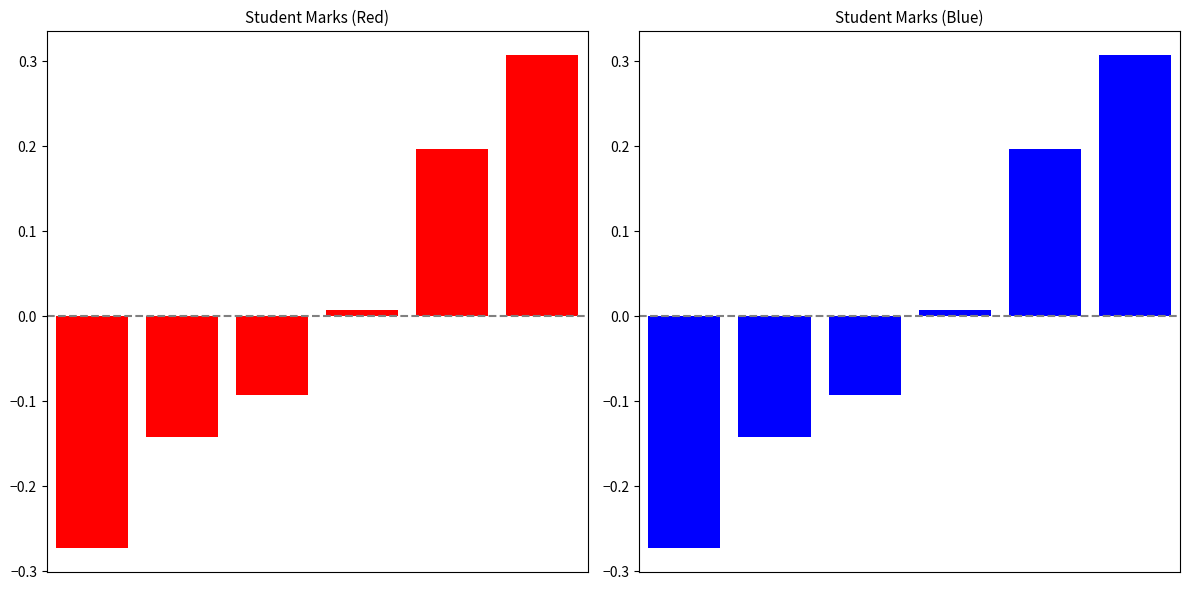

How many values exceed 0?

3